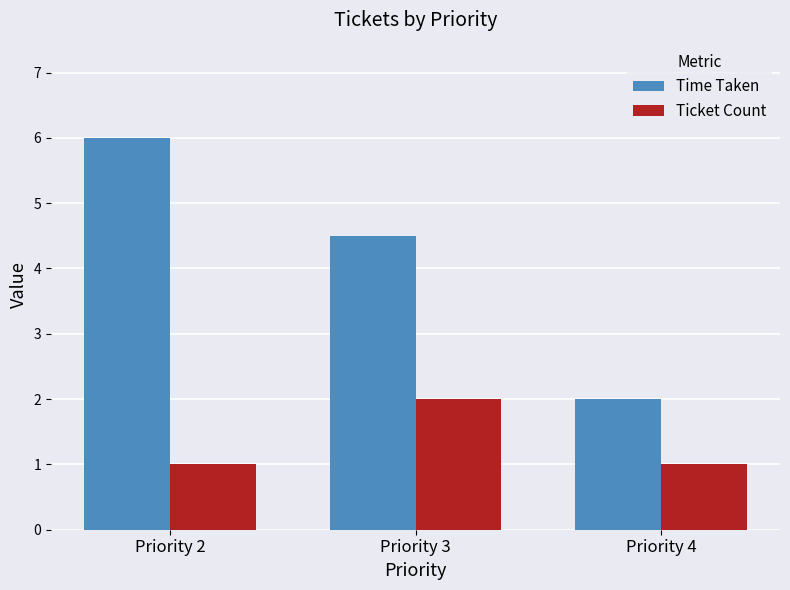

Between Priority 2 and Priority 4, which series saw the biggest shift?

Time Taken